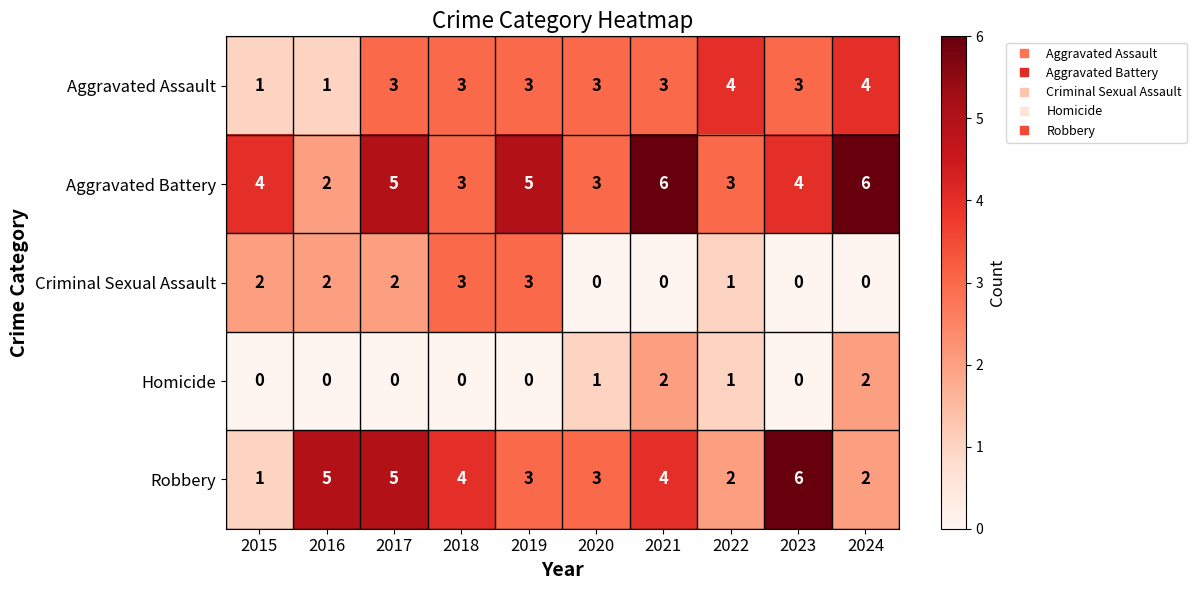

What is the maximum value shown in the chart?

6